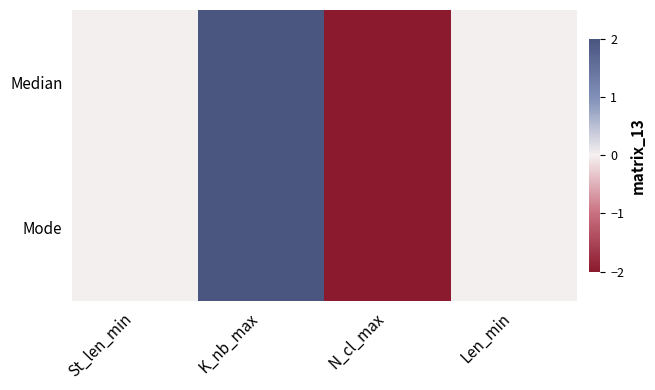

Reading left to right, extract all data points from this chart.

Median: St_len_min=0	K_nb_max=2	N_cl_max=-2	Len_min=0
Mode: St_len_min=0	K_nb_max=2	N_cl_max=-2	Len_min=0